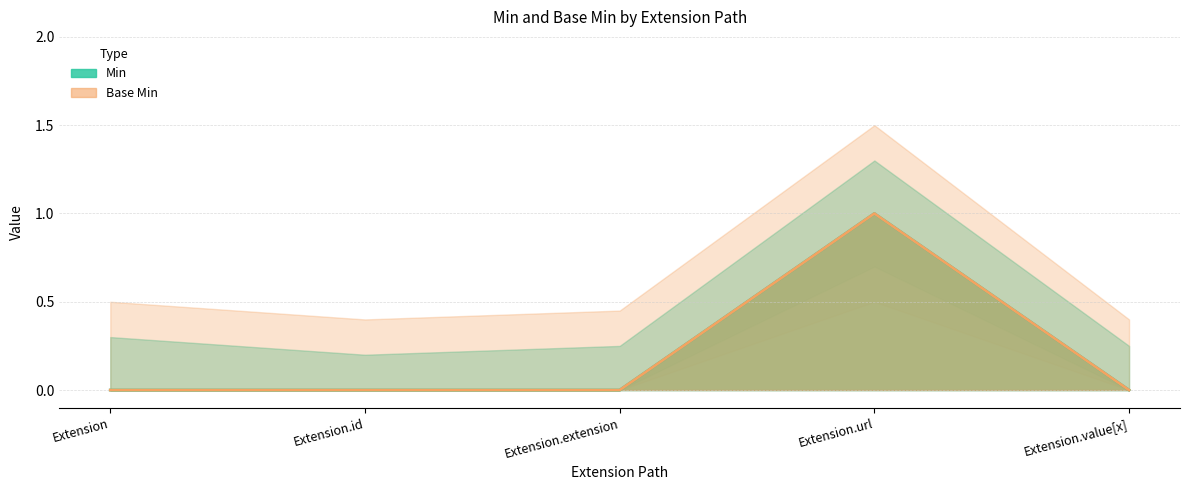

What is the sum of the Base Min values at Extension and Extension.url?

1